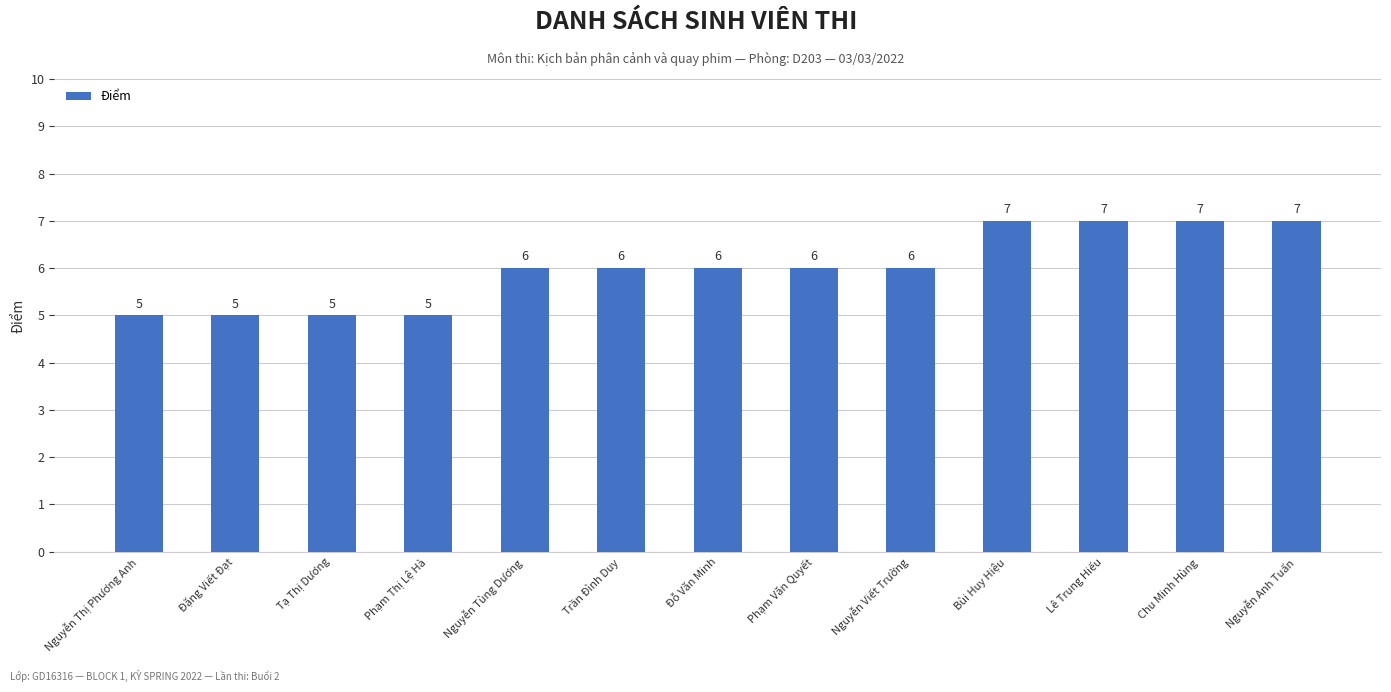

What is the maximum value shown in the chart?

7